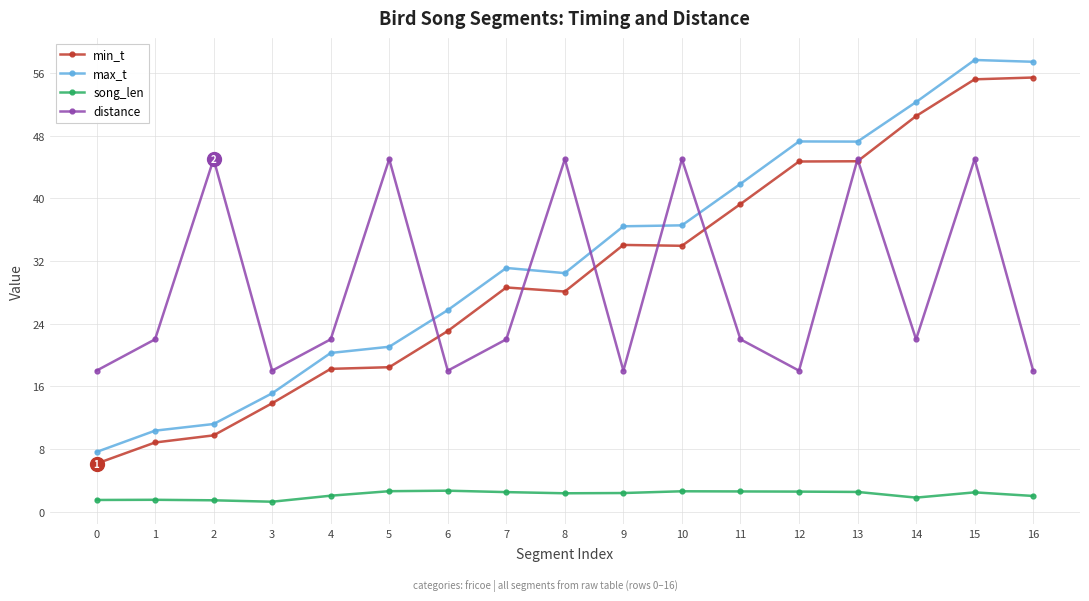

What is the sum of all max_t values?

549.6